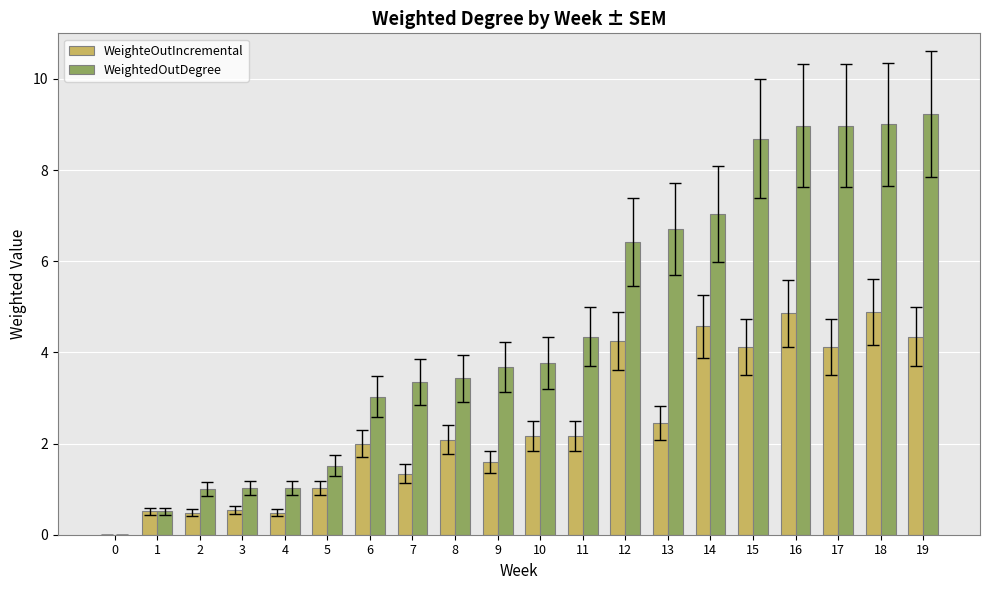

What is the difference between the WeightedOutDegree values at 16 and 0?

9.0